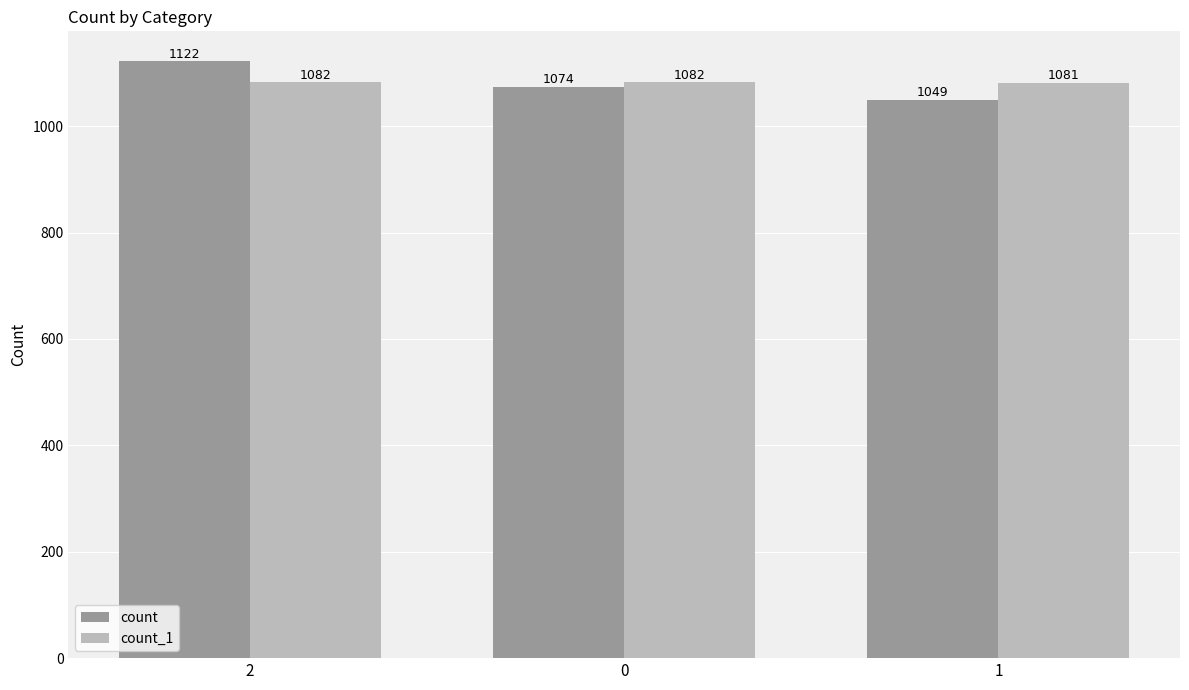

What is the greatest value displayed?

1122